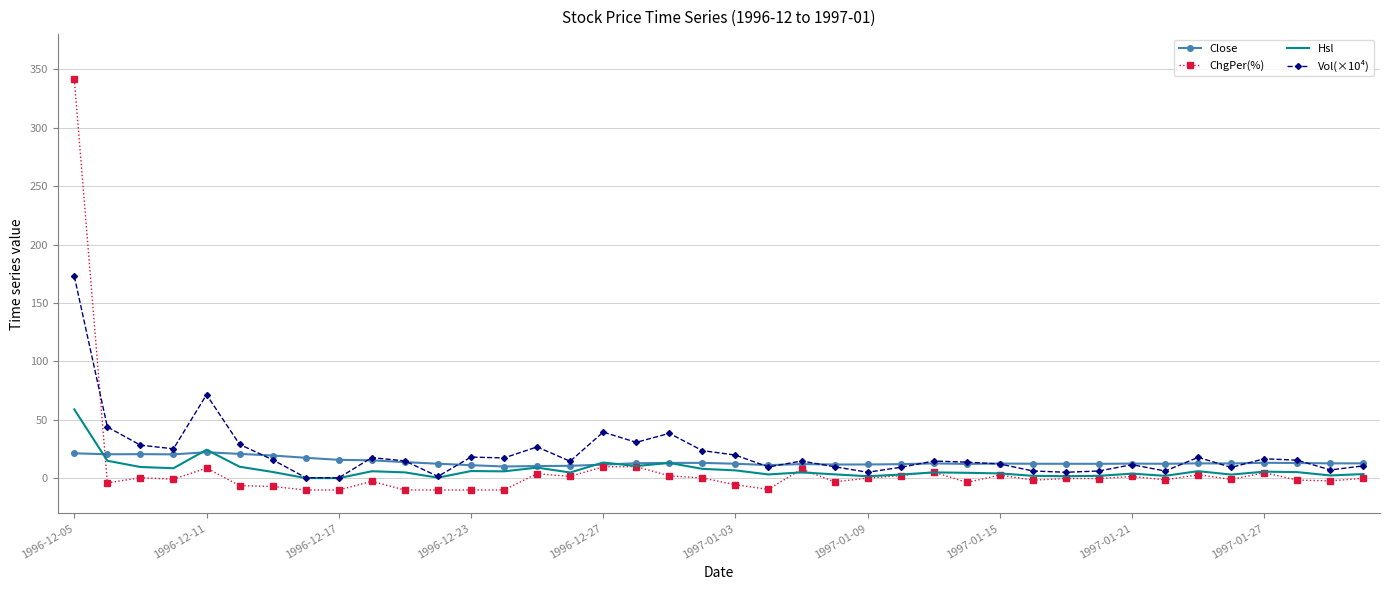

Which series has the widest spread of values?

ChgPer(%)